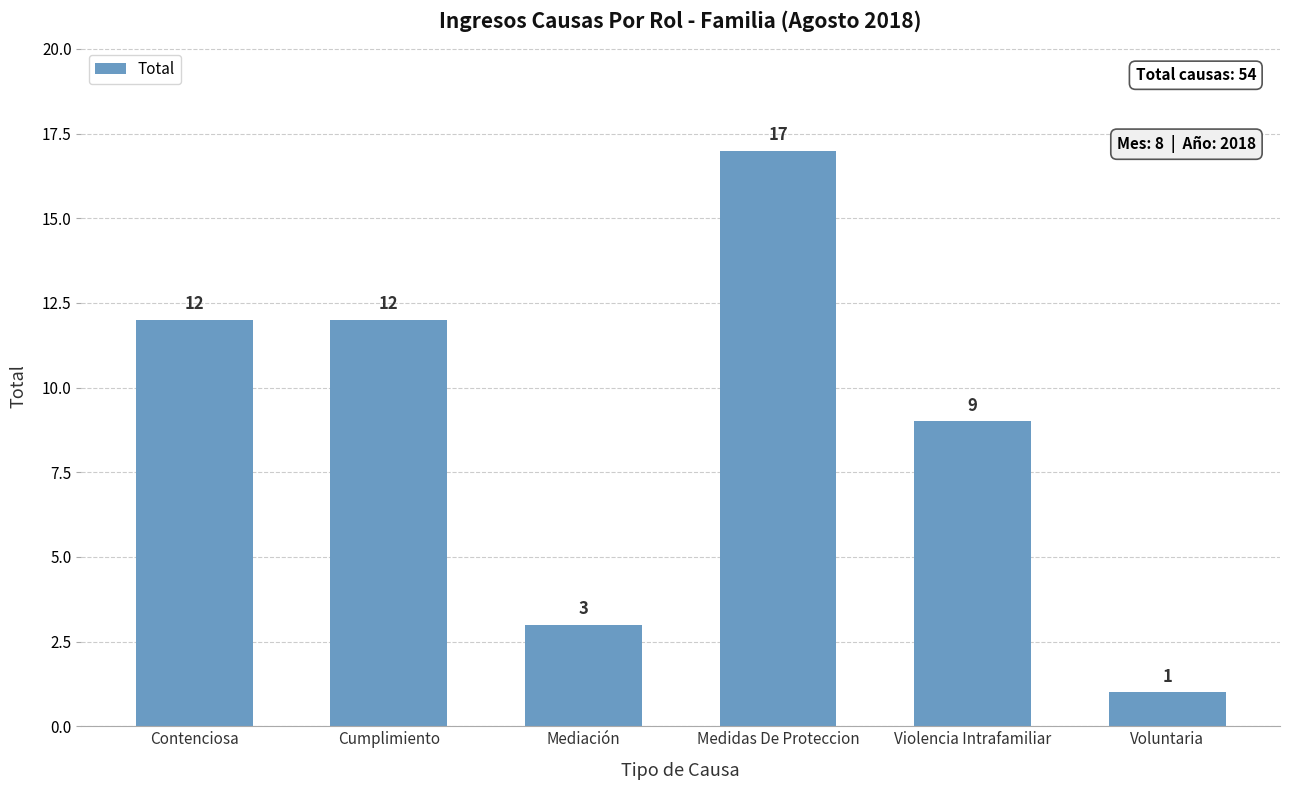

Reading right to left, list all the values displayed in this chart.

1	9	17	3	12	12